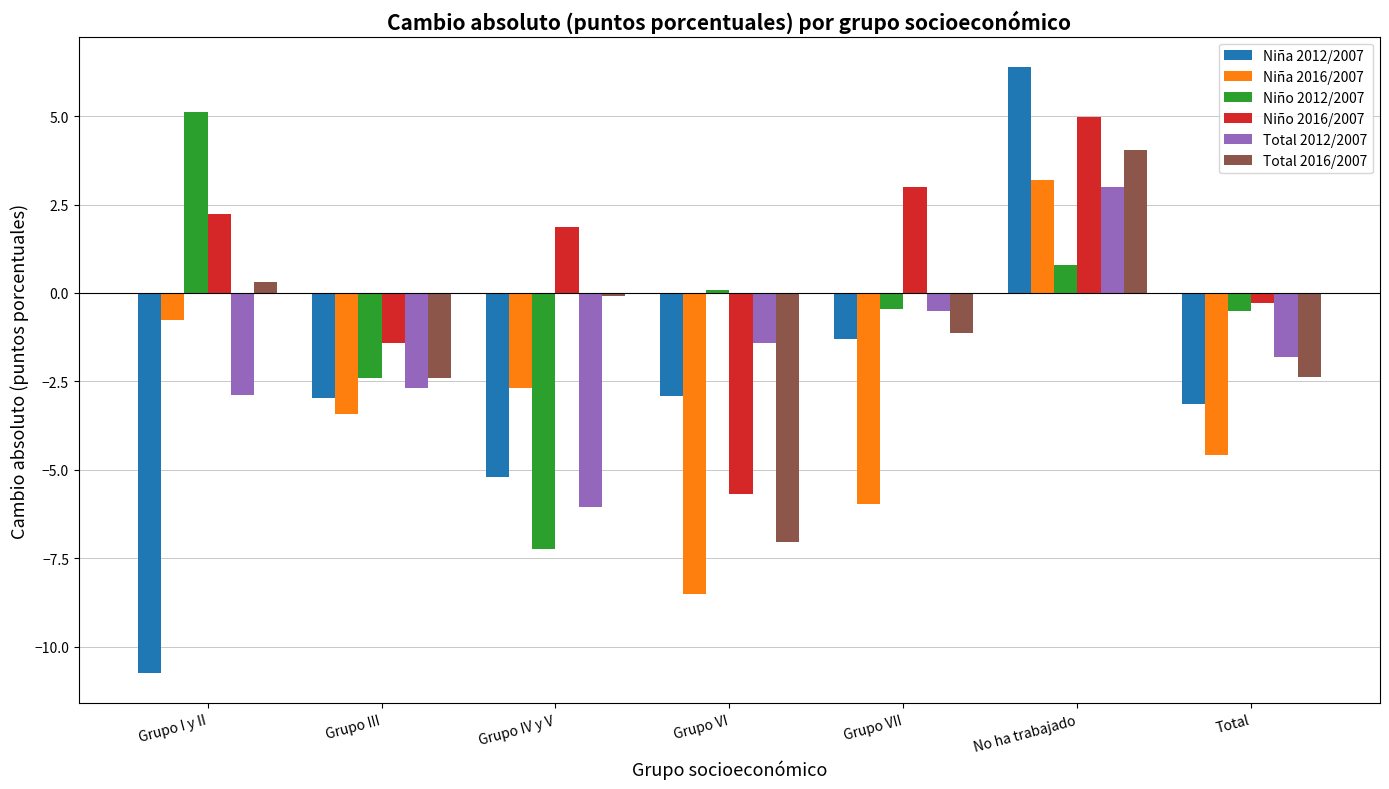

What is the label of the 1st bar from the right?

Total